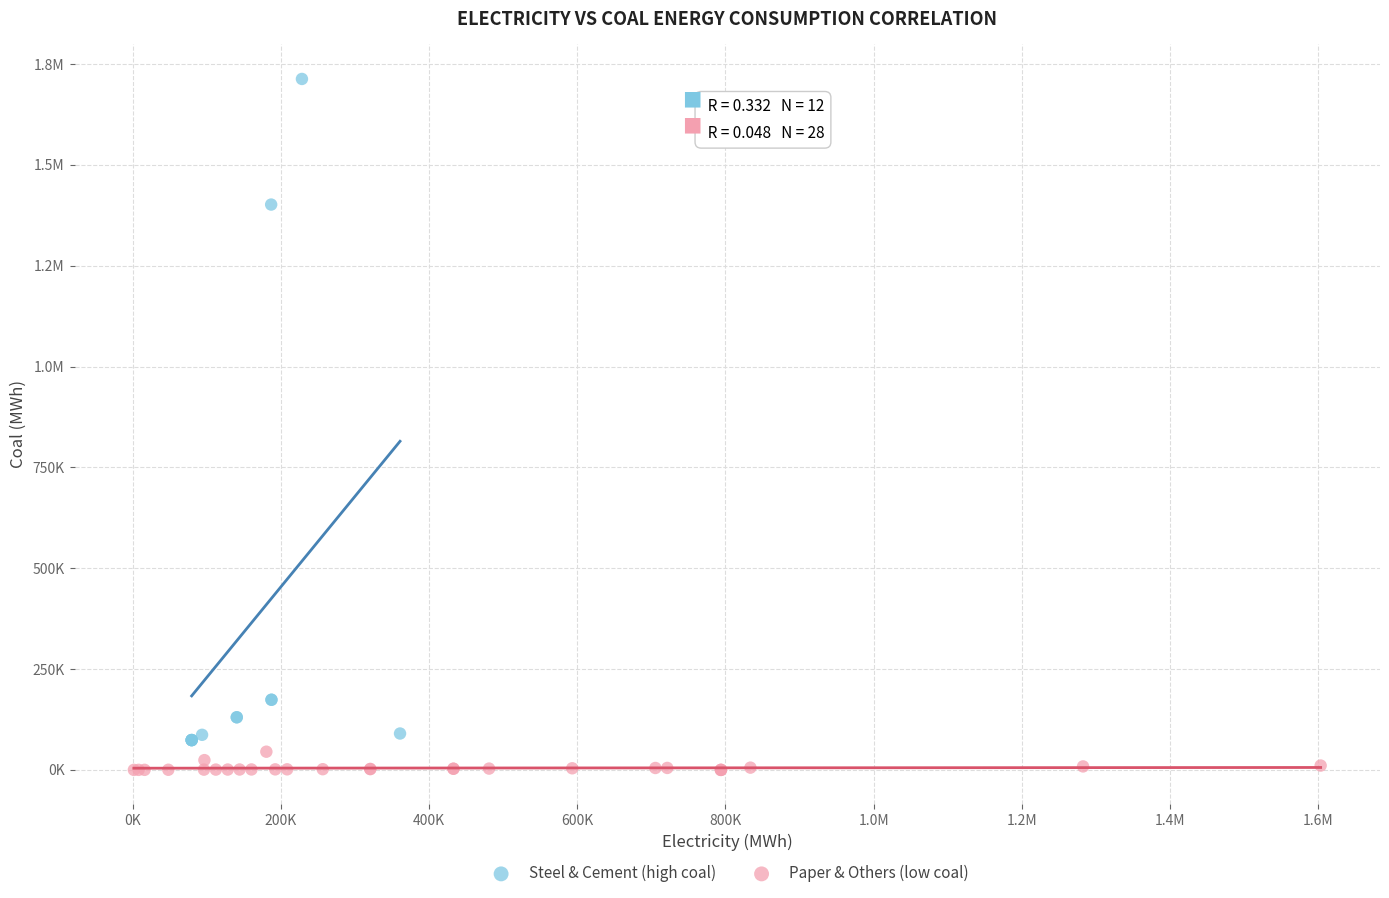

What are all the series names shown in the legend?

Steel & Cement (high coal), Paper & Others (low coal)